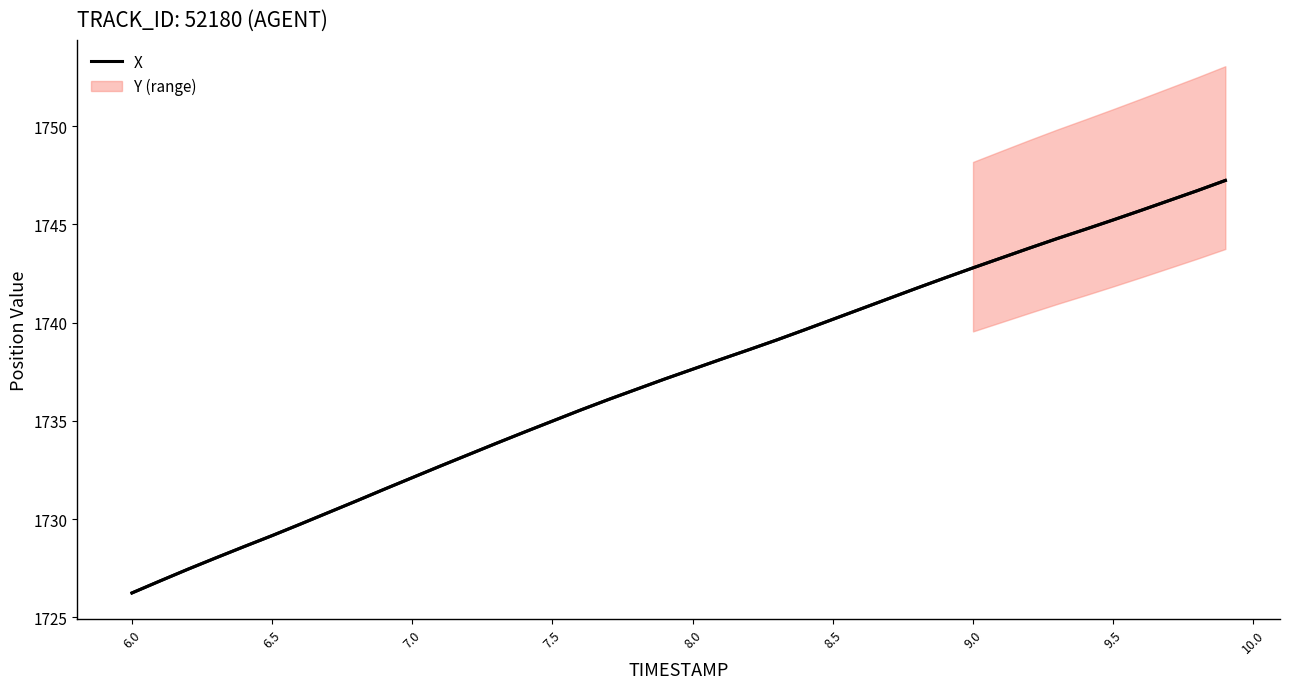

What is the smallest value displayed?

1726.2